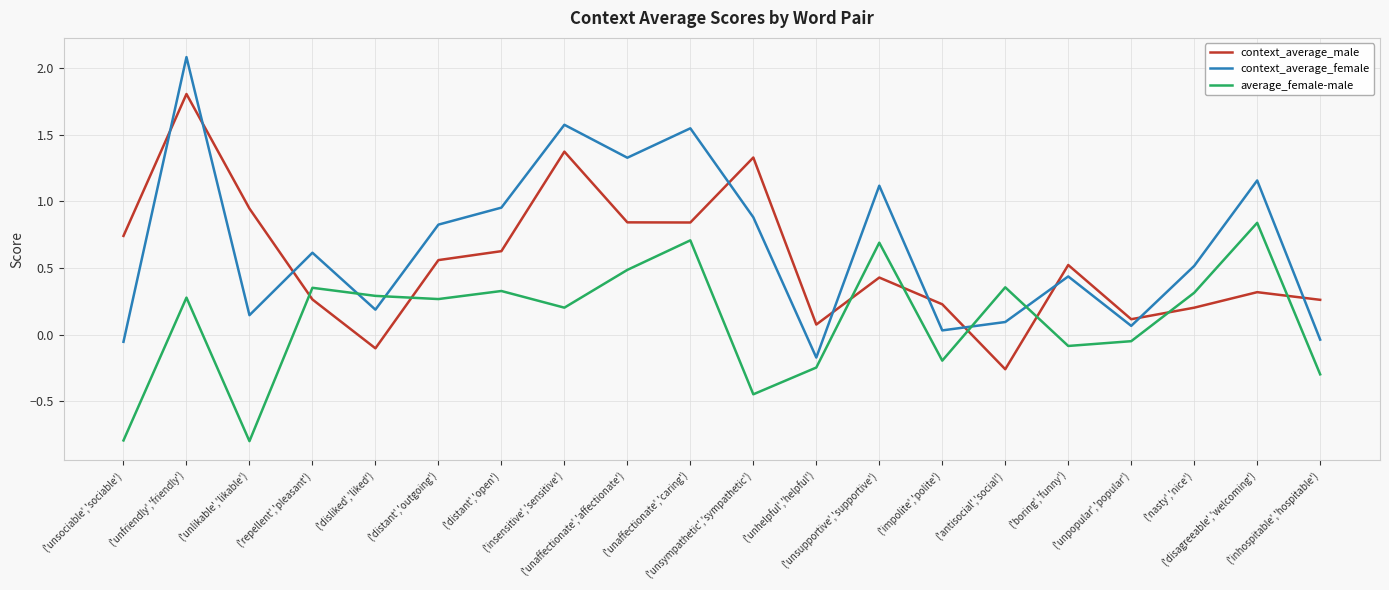

Is it true that context_average_male equals 0.8 at ('unaffectionate','caring')?

True